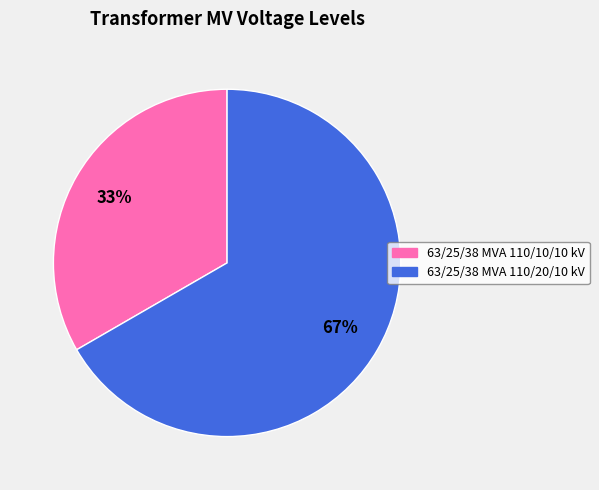

How many segments does this pie chart have?

2